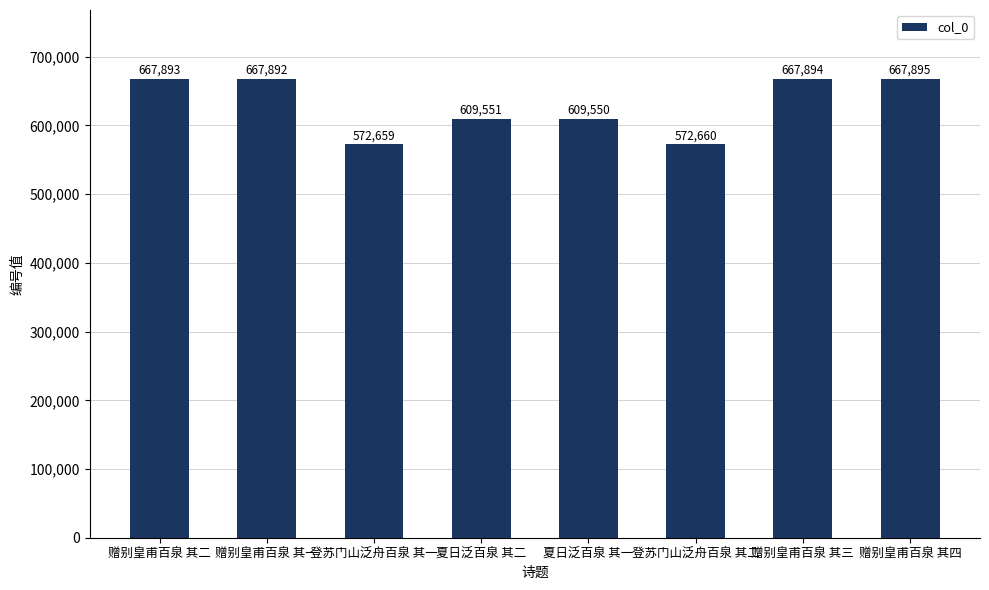

Reading left to right, what are all the values shown in this chart?

667893	667892	572659	609551	609550	572660	667894	667895